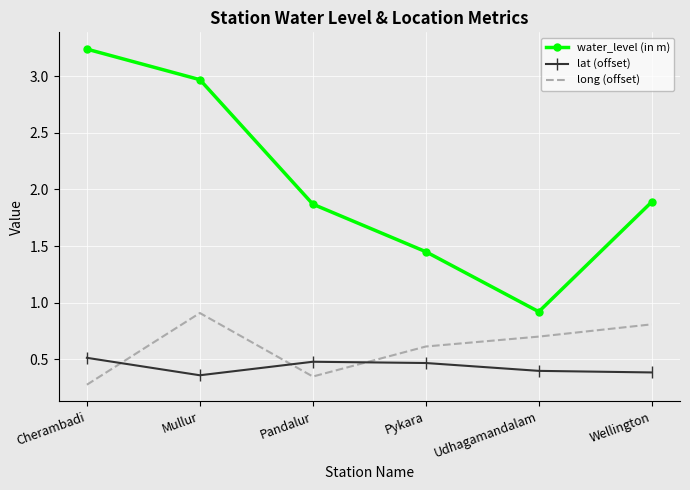

At how many categories does at least one series exceed 2?

2